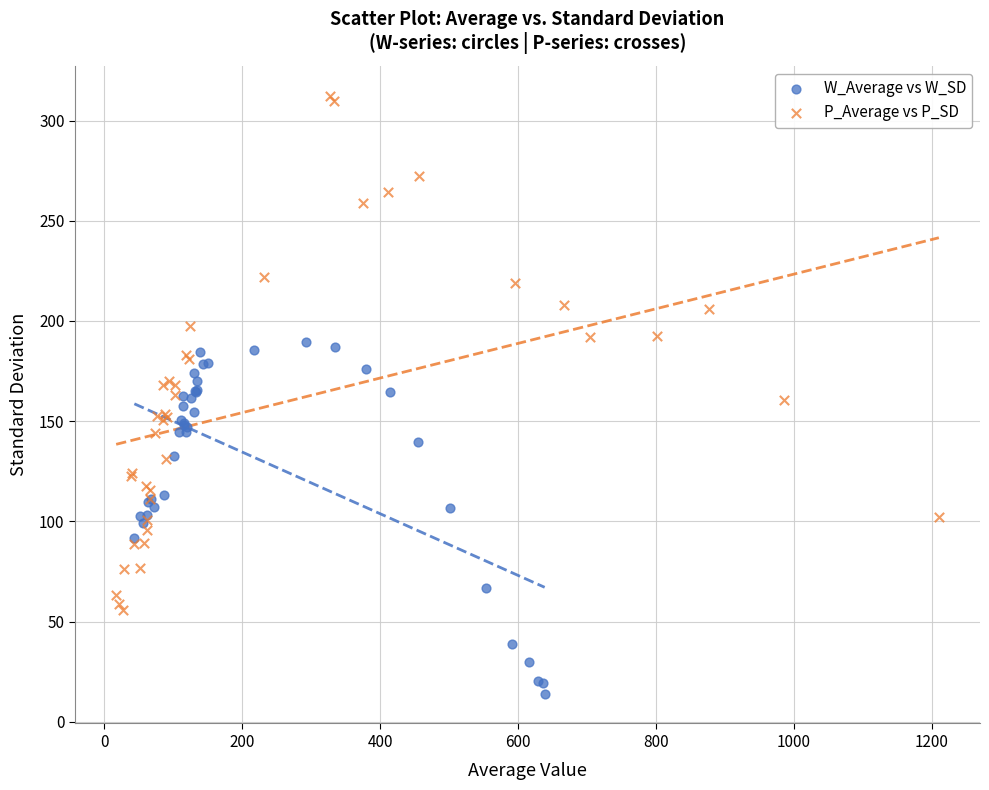

Which series reaches the minimum Y coordinate?

W_Average vs W_SD